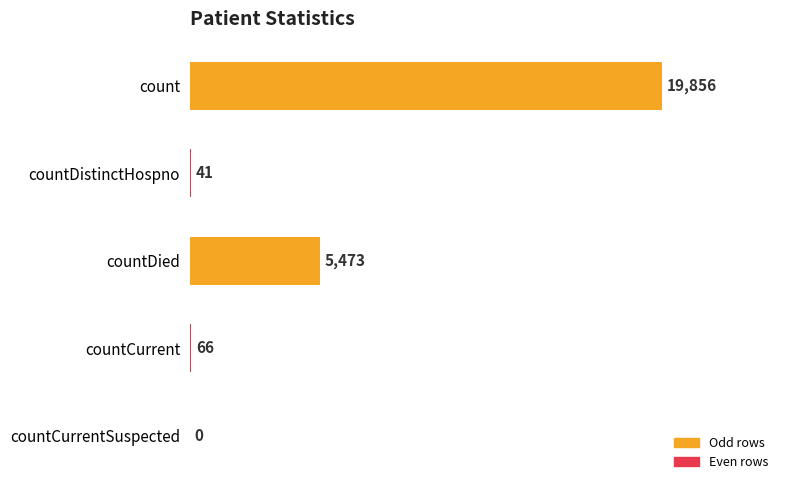

How many values are above zero?

4